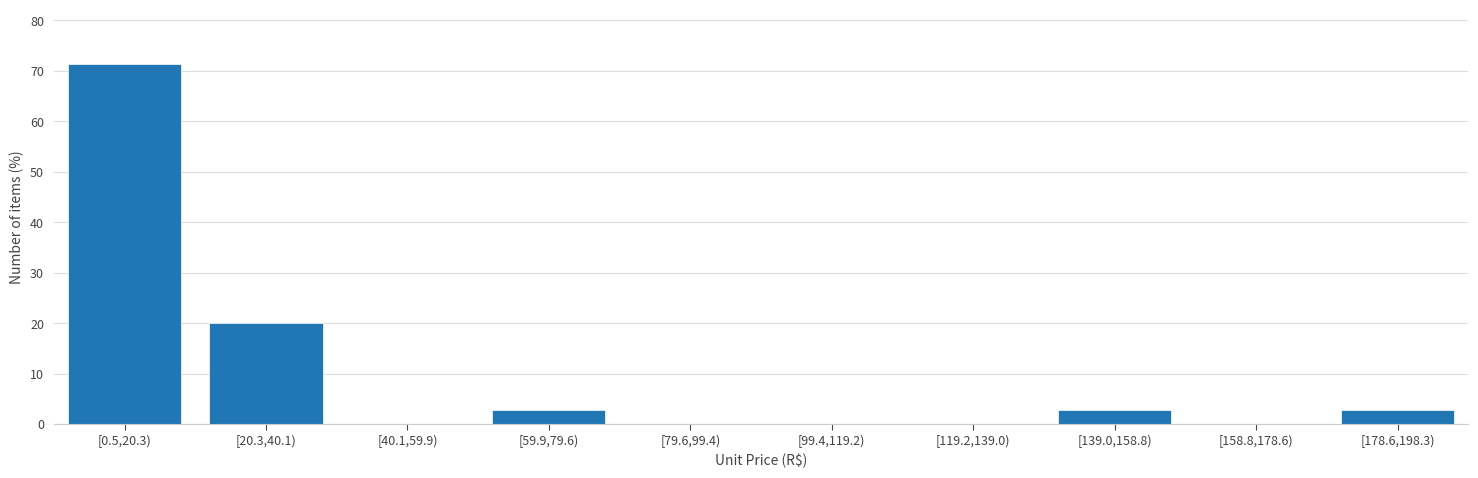

Reading right to left, list all the values displayed in this chart.

[178.6,198.3)=2.9	[158.8,178.6)=0.0	[139.0,158.8)=2.9	[119.2,139.0)=0.0	[99.4,119.2)=0.0	[79.6,99.4)=0.0	[59.9,79.6)=2.9	[40.1,59.9)=0.0	[20.3,40.1)=20.0	[0.5,20.3)=71.4